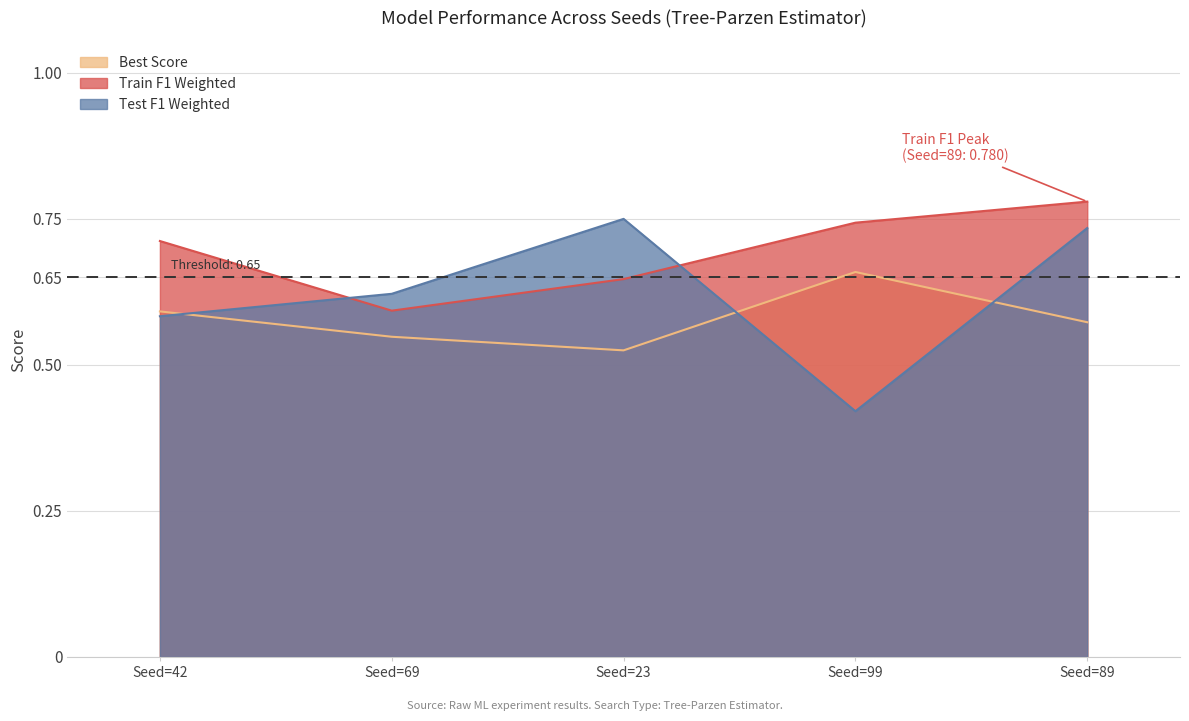

Does the chart have visible grid lines?

Yes